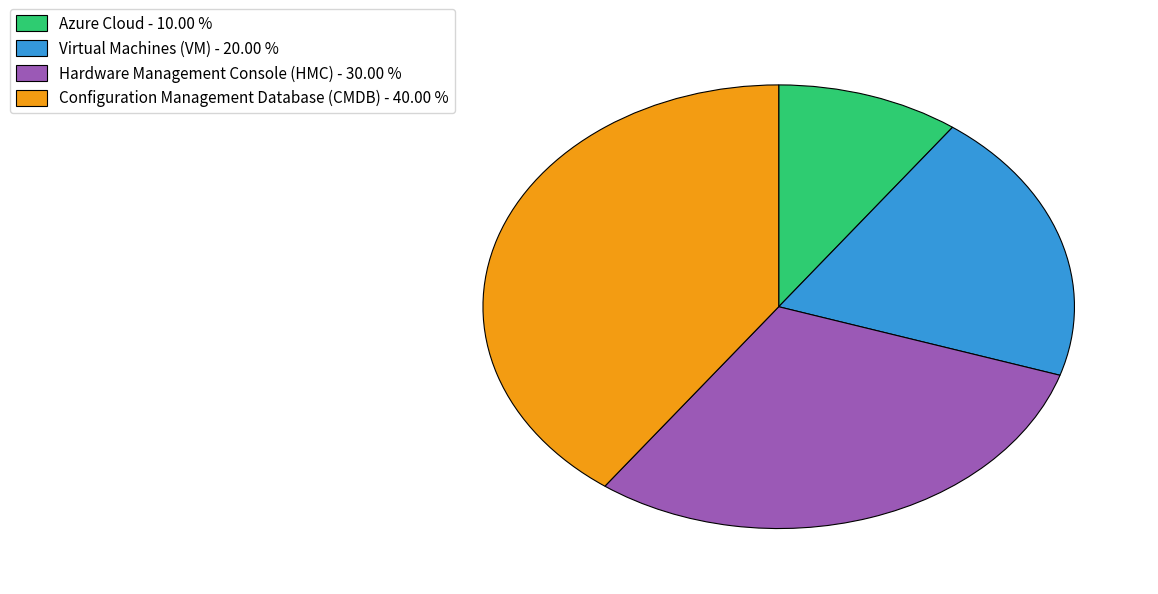

Rank the categories by value from lowest to highest.

Azure Cloud, Virtual Machines (VM), Hardware Management Console (HMC), Configuration Management Database (CMDB)